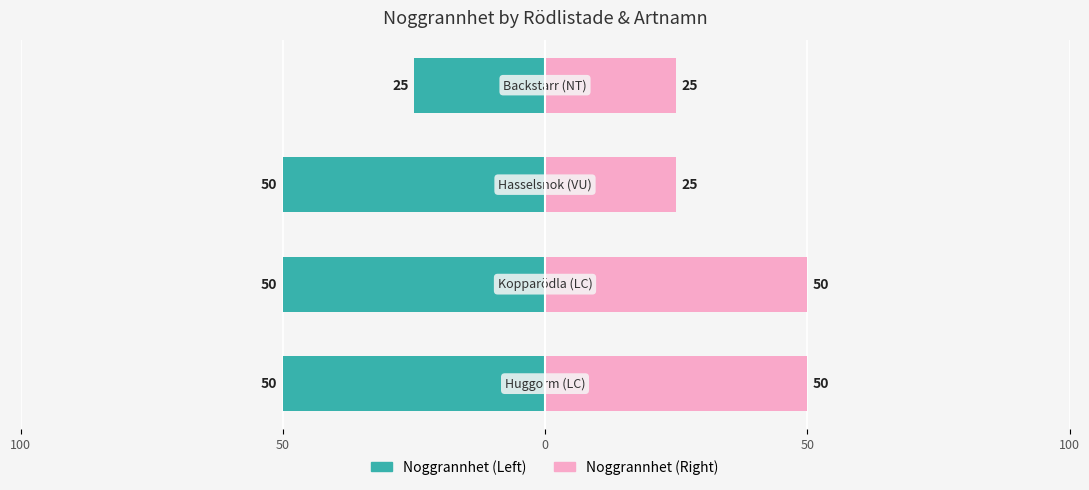

The value of Noggrannhet (Left) at 0 is -50. True or false?

True